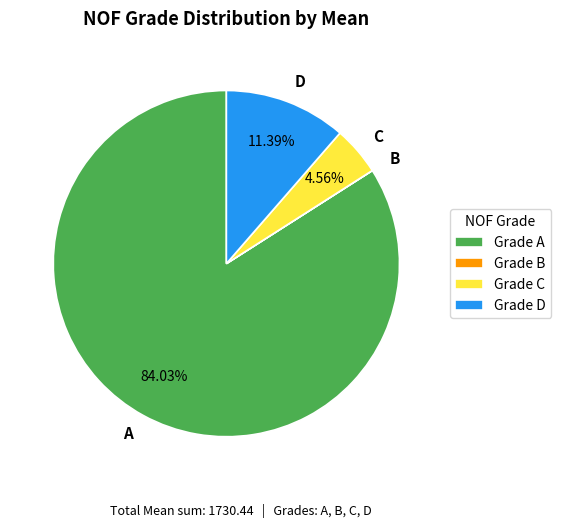

What is the ratio of the value at C to the value at D?

0.4